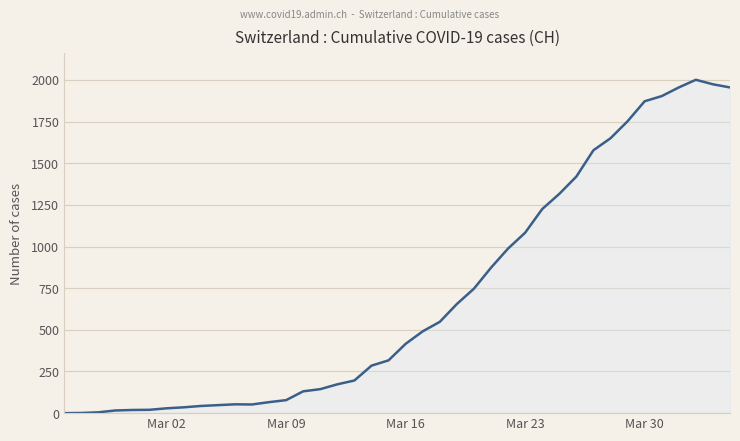

What is the maximum value shown in the chart?

2001